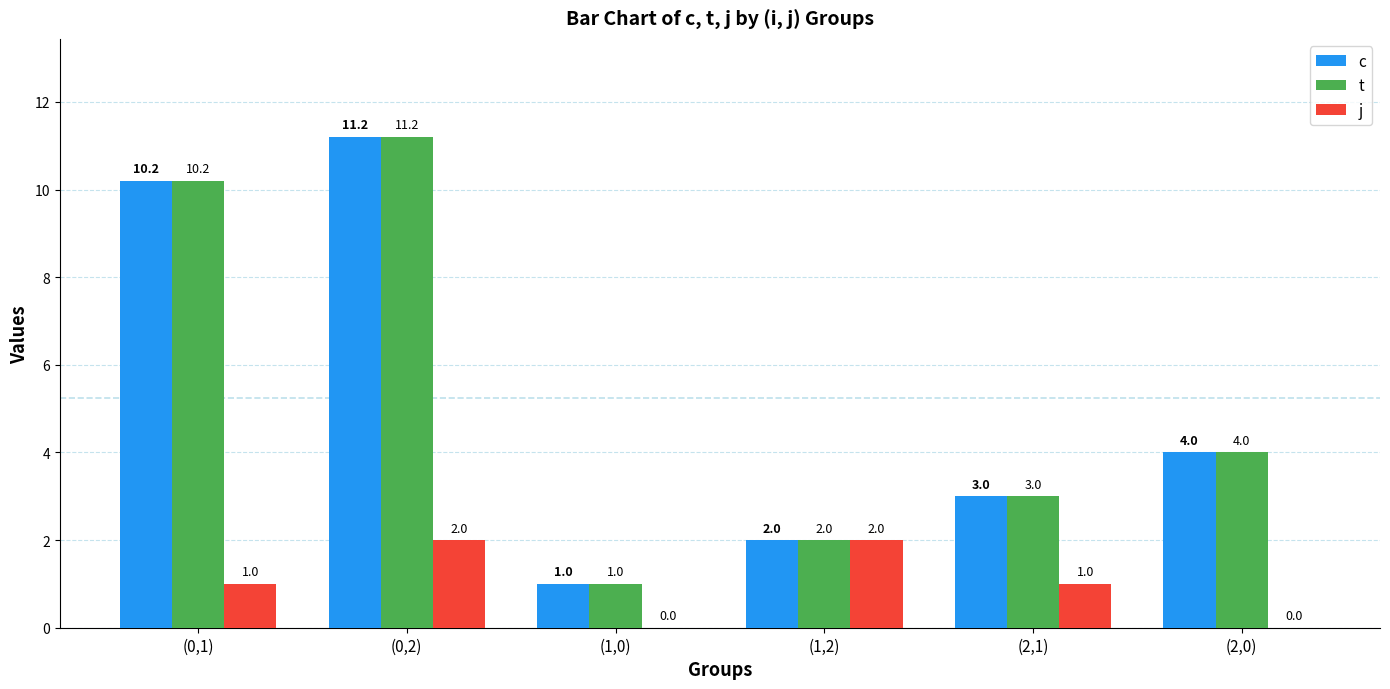

Read the c value at (0,2).

11.2